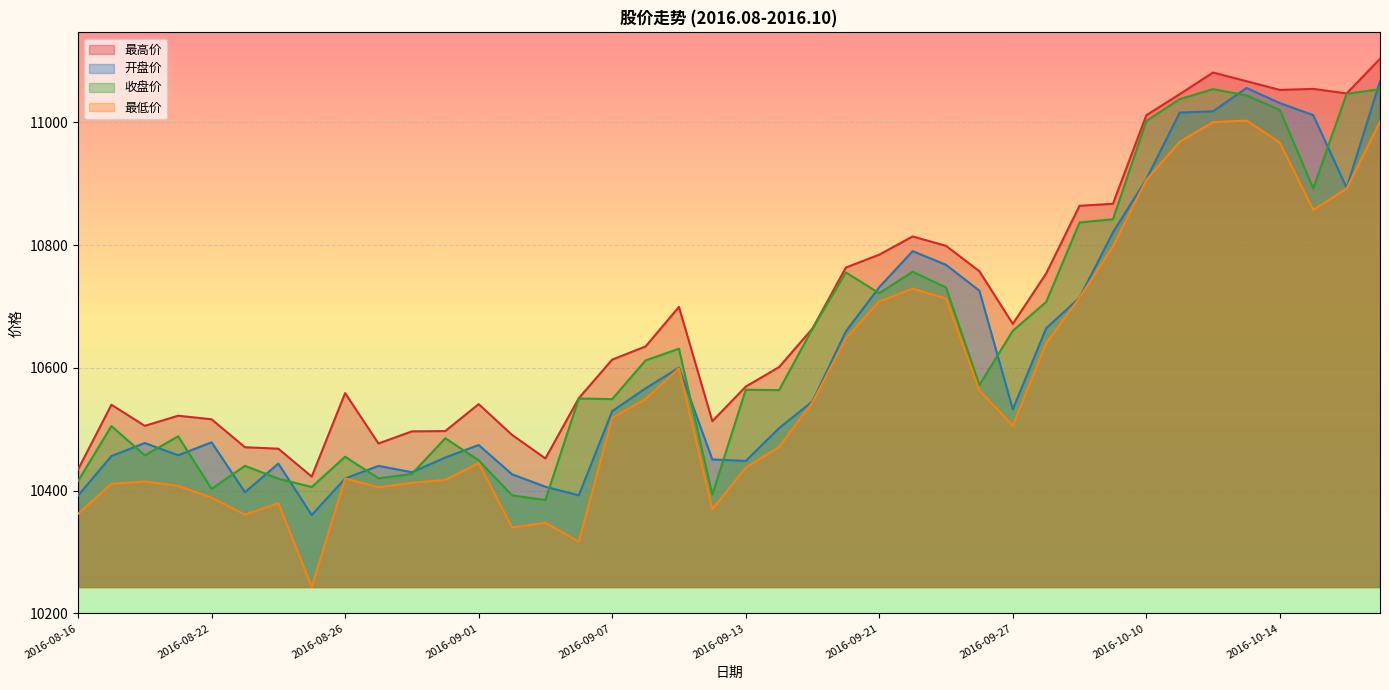

Rank the series by their average value, from lowest to highest.

最低价, 开盘价, 收盘价, 最高价